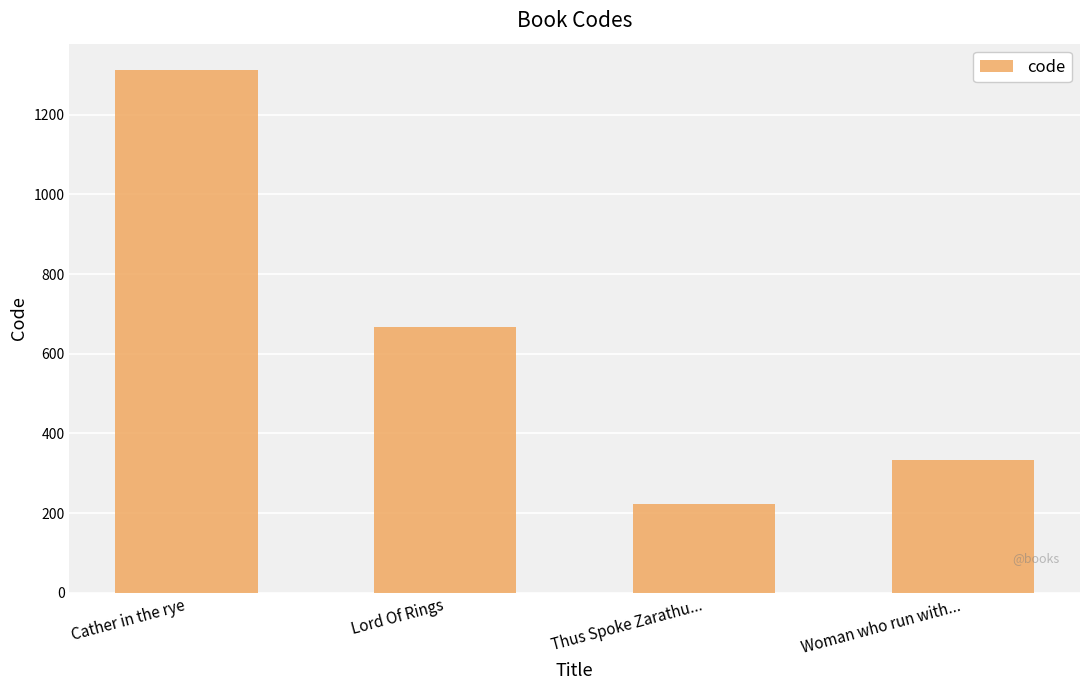

What is the greatest value displayed?

1313